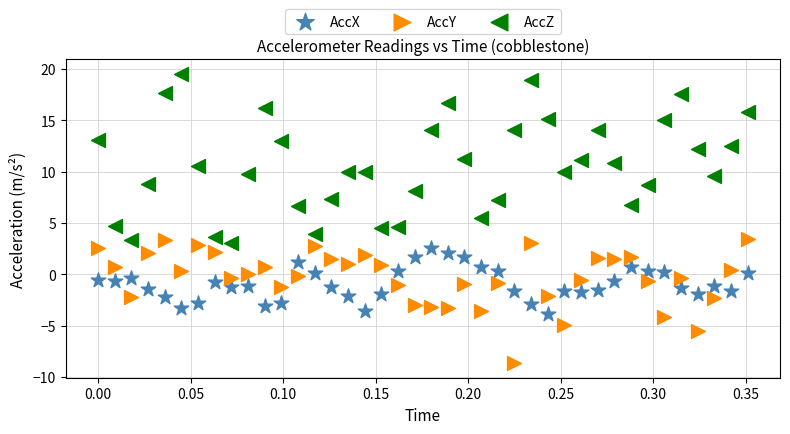

Which series contains the lowest Y value?

AccY